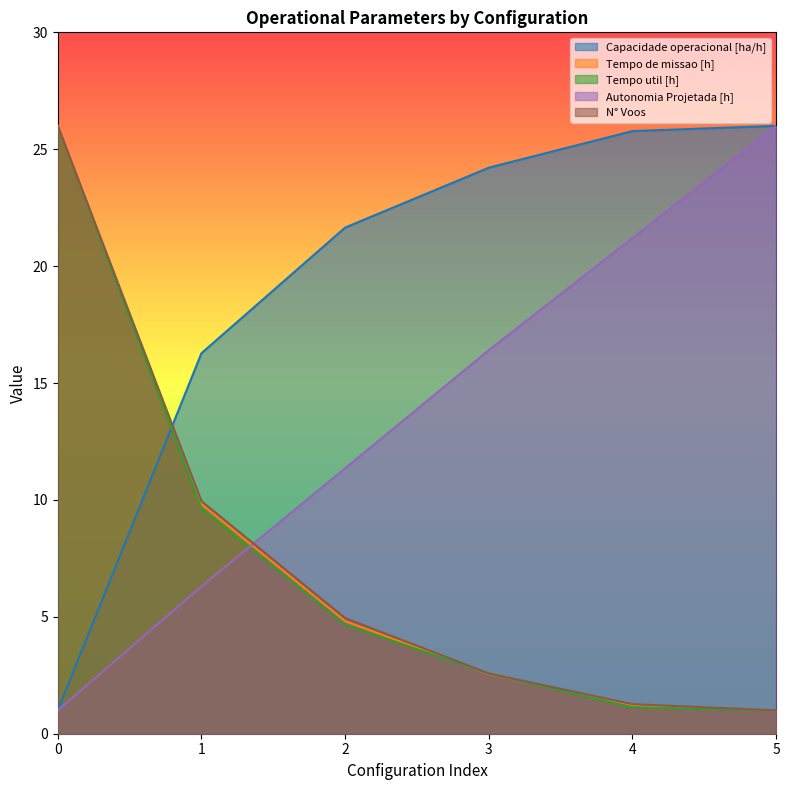

What are all the series names shown in the legend?

Capacidade operacional [ha/h], Tempo de missao [h], Tempo util [h], Autonomia Projetada [h], N° Voos